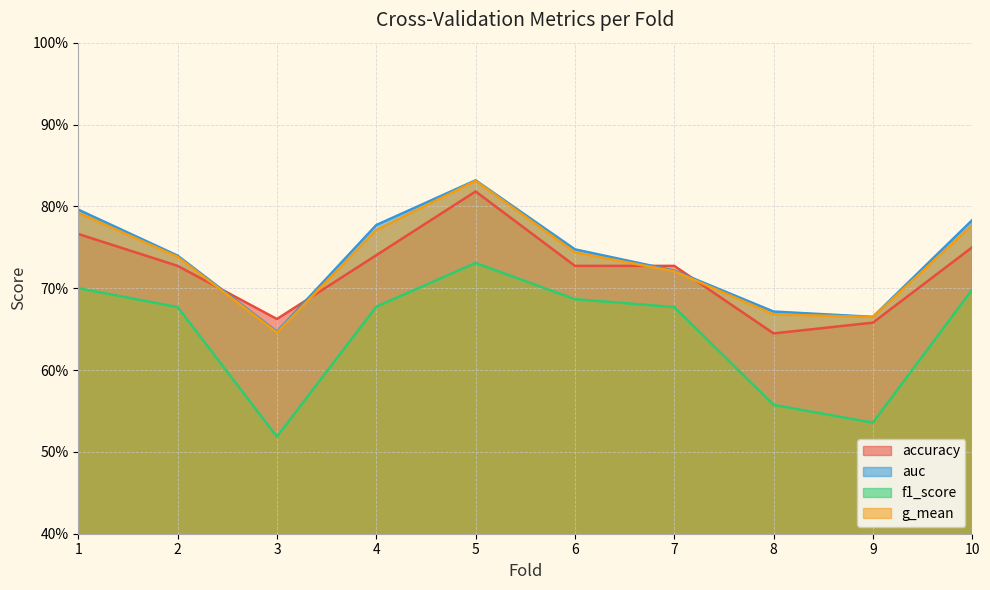

Between 6 and 8, which series saw the biggest shift?

f1_score